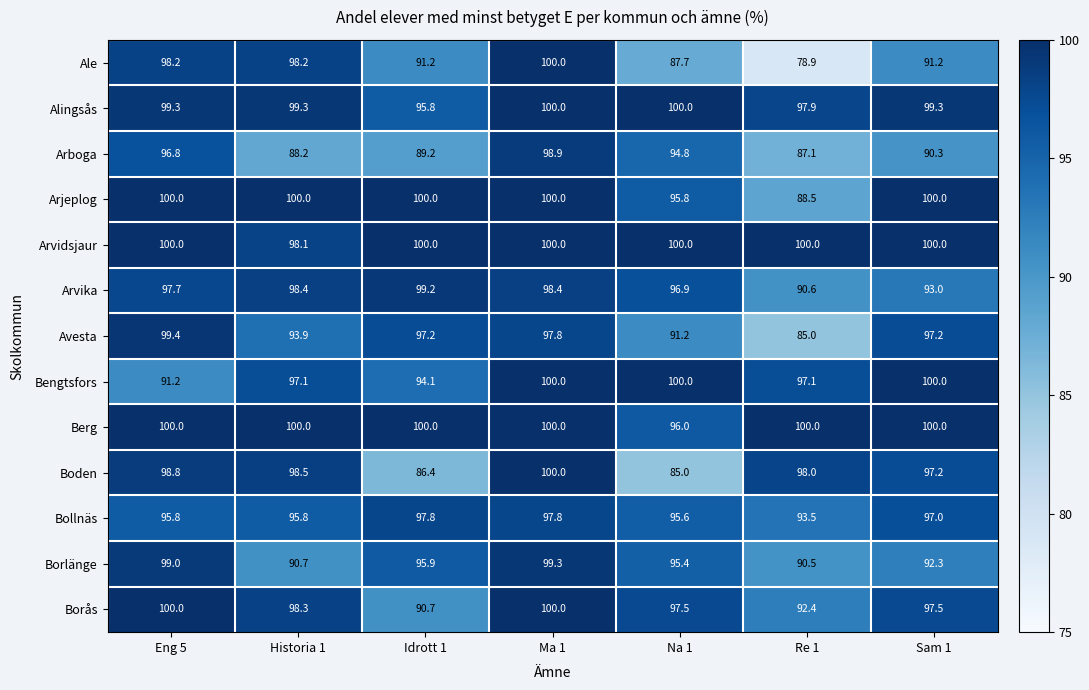

What is the average value of the Berg series?

99.4